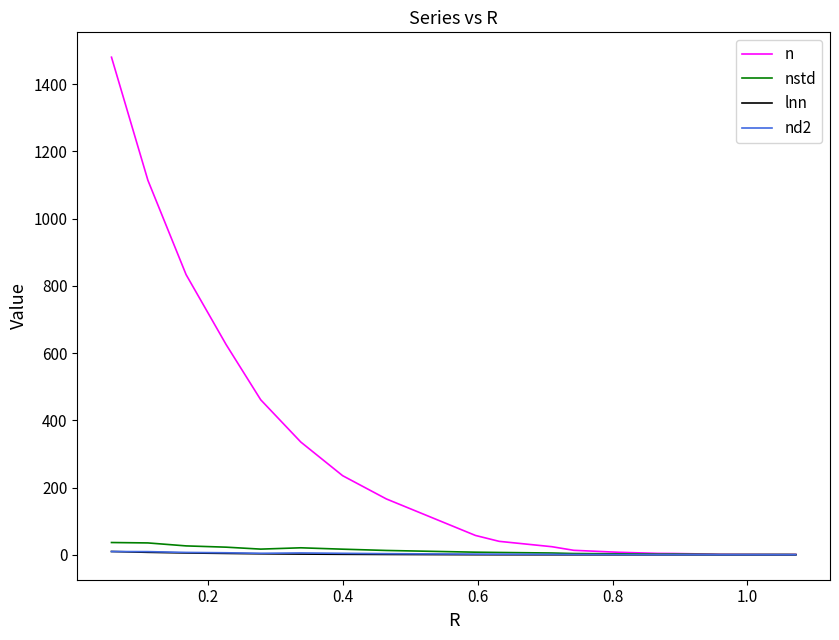

Which series has the largest total across all categories?

n